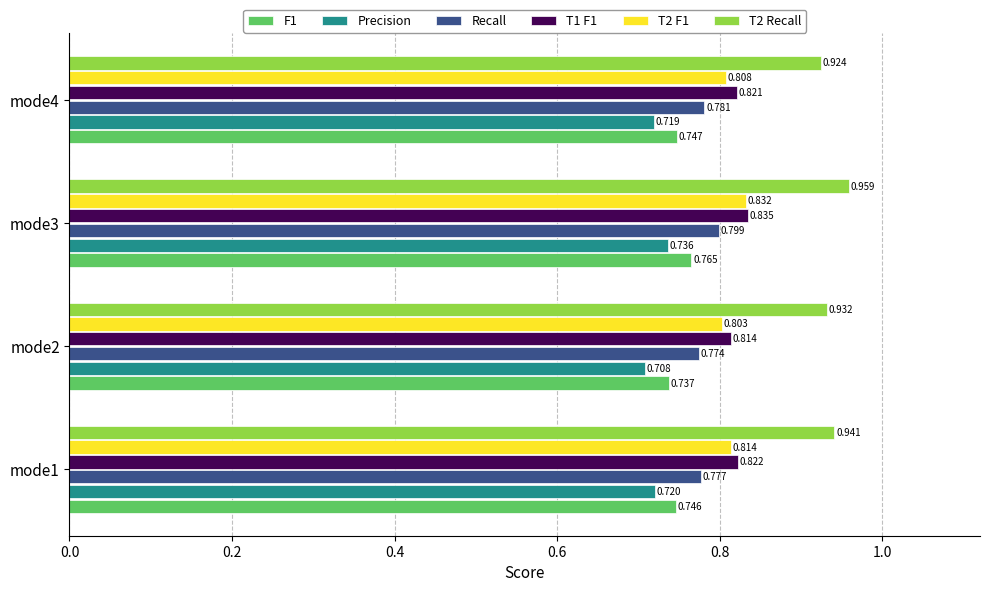

Between mode1 and mode3, which series saw the biggest shift?

Recall